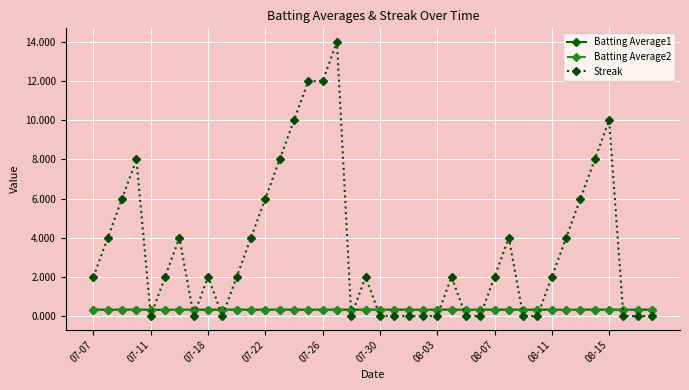

True or false: Streak has more than 0 points higher than both neighbors.

True